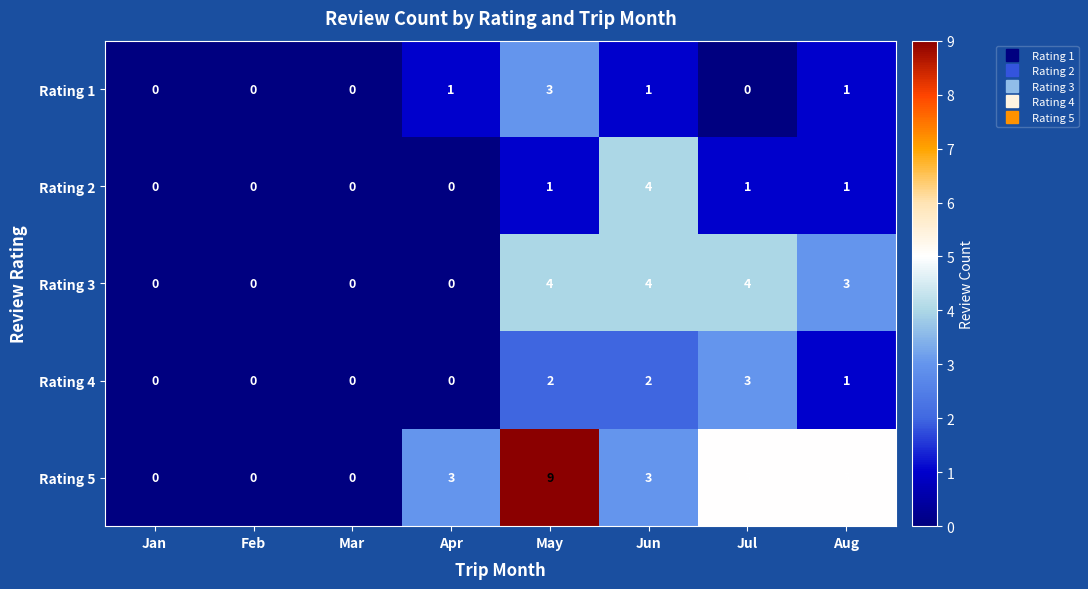

The Rating 4 series shows 1 at Mar. True or false?

False